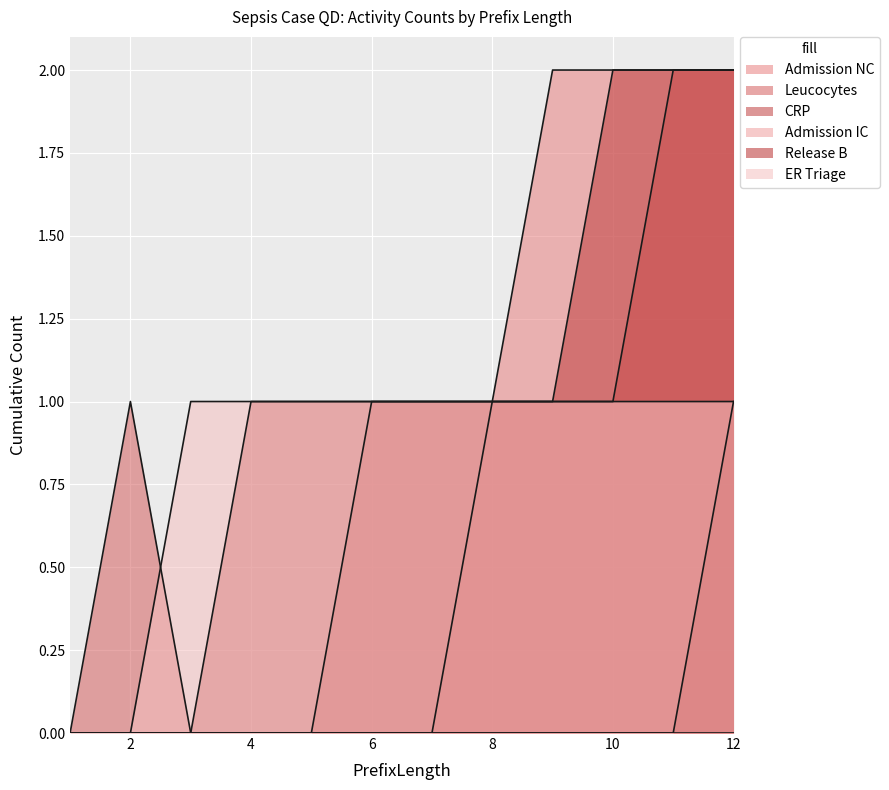

At how many categories does at least one series exceed 1?

4